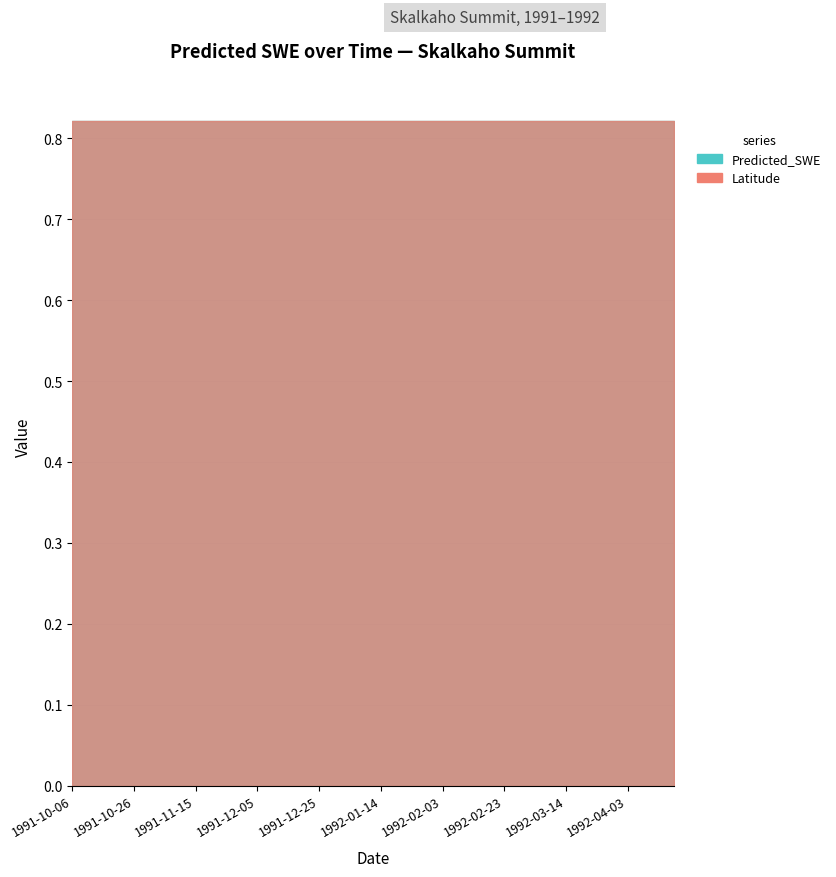

Reading left to right, what are all the values shown in this chart?

Latitude: 1991-10-06=0.8	1991-10-11=0.8	1991-10-16=0.8	1991-10-21=0.8	1991-10-26=0.8	1991-10-31=0.8	1991-11-05=0.8	1991-11-10=0.8	1991-11-15=0.8	1991-11-20=0.8	1991-11-25=0.8	1991-11-30=0.8	1991-12-05=0.8	1991-12-10=0.8	1991-12-15=0.8	1991-12-20=0.8	1991-12-25=0.8	1991-12-30=0.8	1992-01-04=0.8	1992-01-09=0.8	1992-01-14=0.8	1992-01-19=0.8	1992-01-24=0.8	1992-01-29=0.8	1992-02-03=0.8	1992-02-08=0.8	1992-02-13=0.8	1992-02-18=0.8	1992-02-23=0.8	1992-02-28=0.8	1992-03-04=0.8	1992-03-09=0.8	1992-03-14=0.8	1992-03-19=0.8	1992-03-24=0.8	1992-03-29=0.8	1992-04-03=0.8	1992-04-08=0.8	1992-04-13=0.8	1992-04-18=0.8
Predicted_SWE: 1991-10-06=226.6	1991-10-11=228.8	1991-10-16=231.0	1991-10-21=230.7	1991-10-26=224.6	1991-10-31=214.5	1991-11-05=200.3	1991-11-10=200.8	1991-11-15=198.7	1991-11-20=192.8	1991-11-25=179.6	1991-11-30=160.1	1991-12-05=133.9	1991-12-10=113.9	1991-12-15=88.1	1991-12-20=64.4	1991-12-25=43.5	1991-12-30=28.6	1992-01-04=20.6	1992-01-09=21.7	1992-01-14=16.6	1992-01-19=10.1	1992-01-24=4.1	1992-01-29=-0.5	1992-02-03=-3.2	1992-02-08=0.6	1992-02-13=2.3	1992-02-18=0.5	1992-02-23=-0.6	1992-02-28=-1.5	1992-03-04=-2.2	1992-03-09=0.1	1992-03-14=2.3	1992-03-19=0.3	1992-03-24=-0.2	1992-03-29=-0.7	1992-04-03=-1.2	1992-04-08=-1.6	1992-04-13=0.5	1992-04-18=3.2